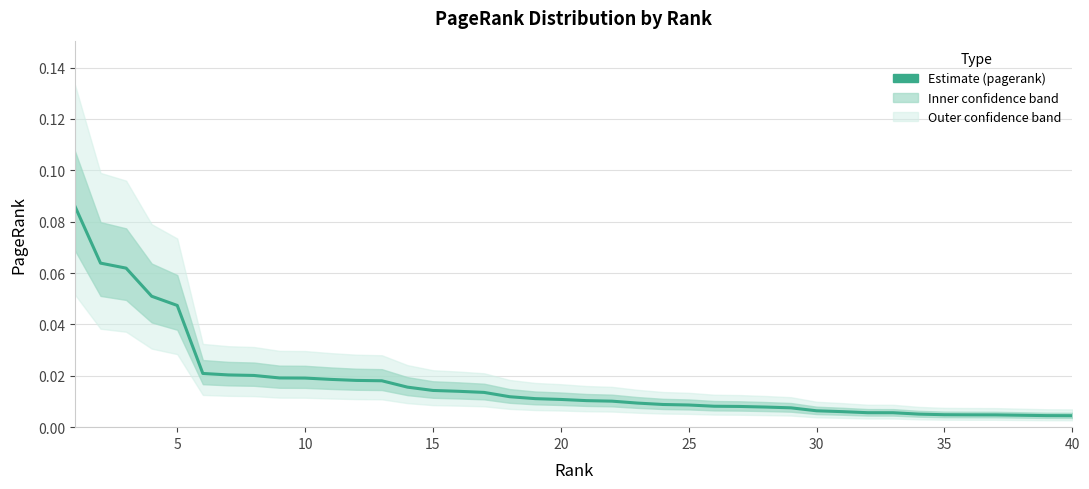

The value at 21 is 0.0. True or false?

False